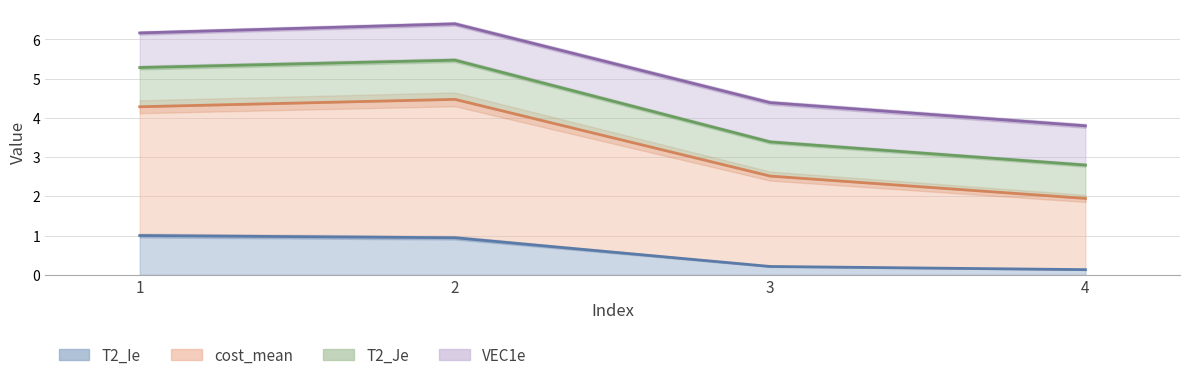

True or false: T2_Ie has a value of 0.2 at 4.

False